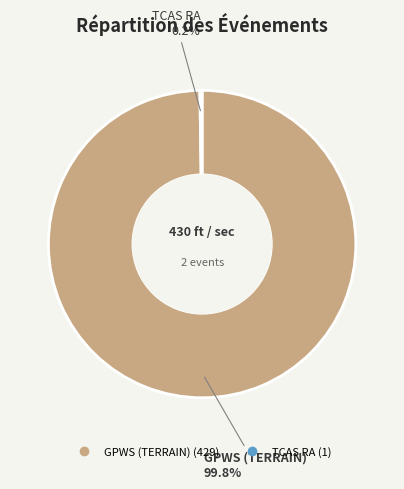

To the nearest percent, what percentage of the pie is GPWS (TERRAIN)?

100%